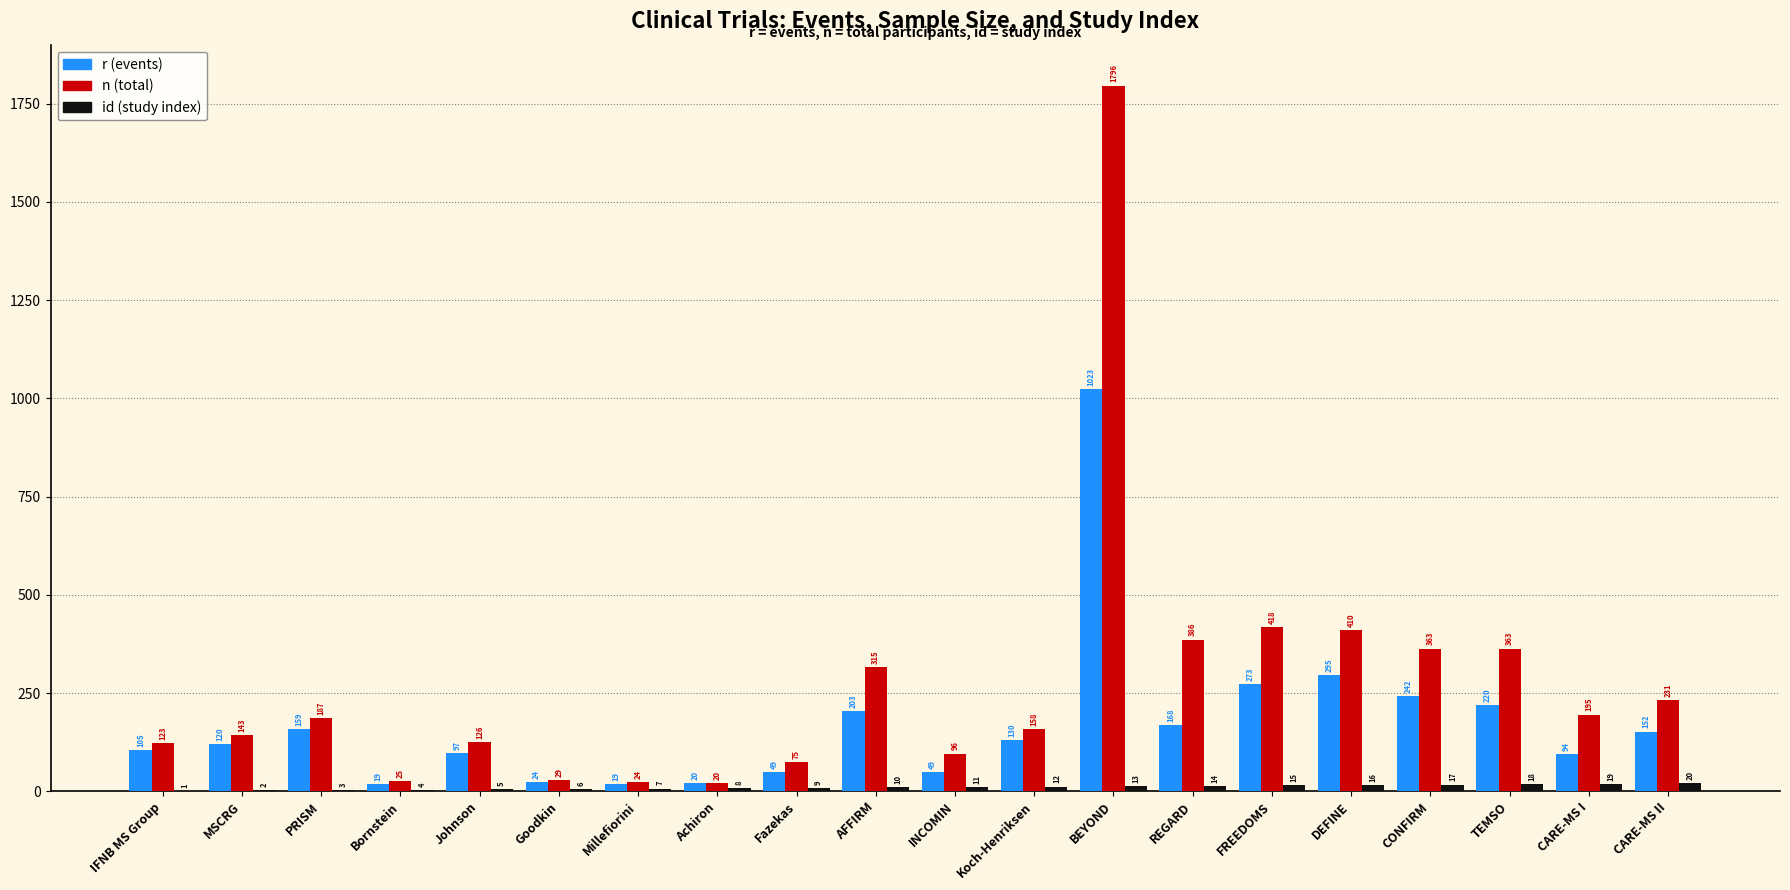

Is it true that id (study index) equals 11 at INCOMIN?

True